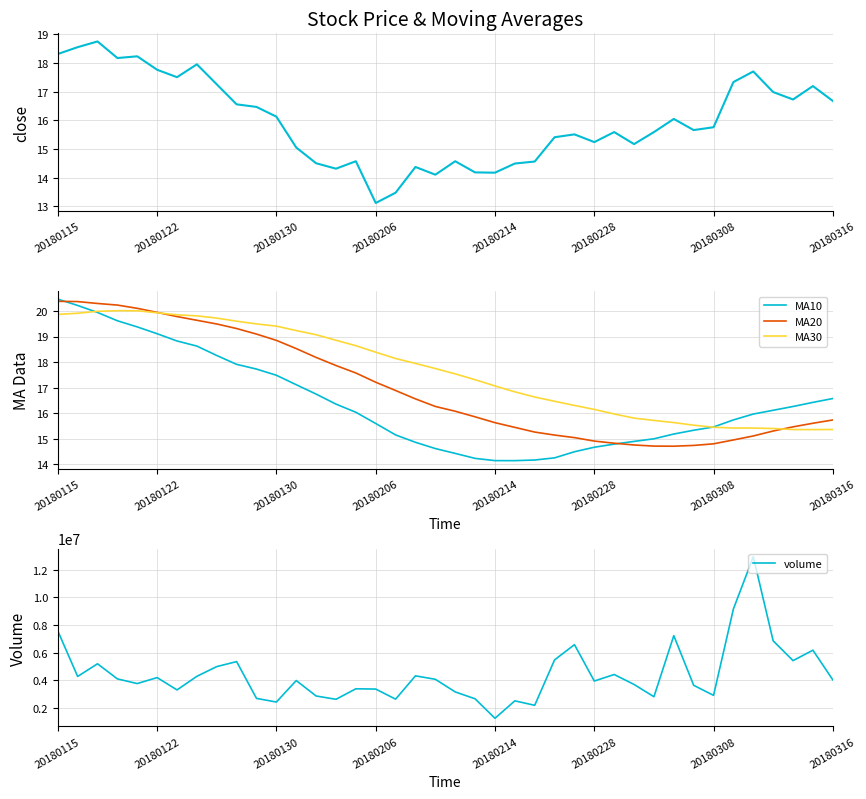

At how many categories does at least one series exceed 11325256?

1